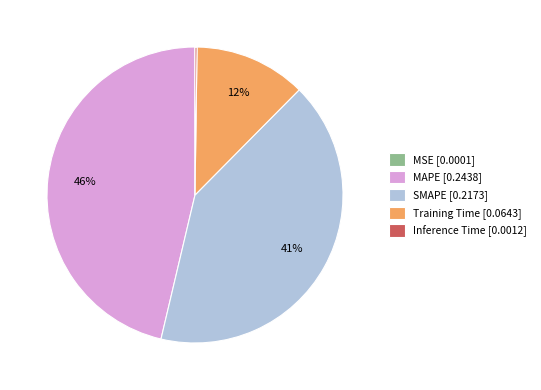

Is Training Time [0.0643] the majority of the pie?

No